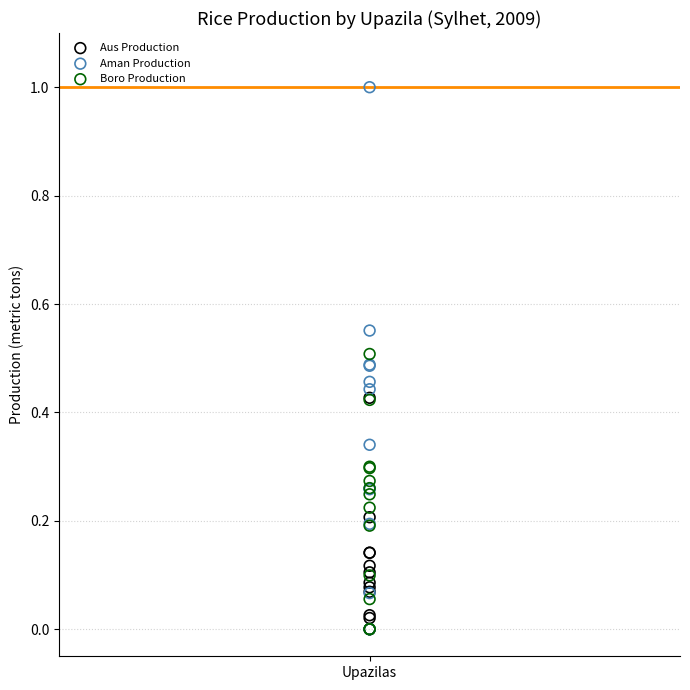

Which series has the largest Y range (max minus min)?

Aman Production